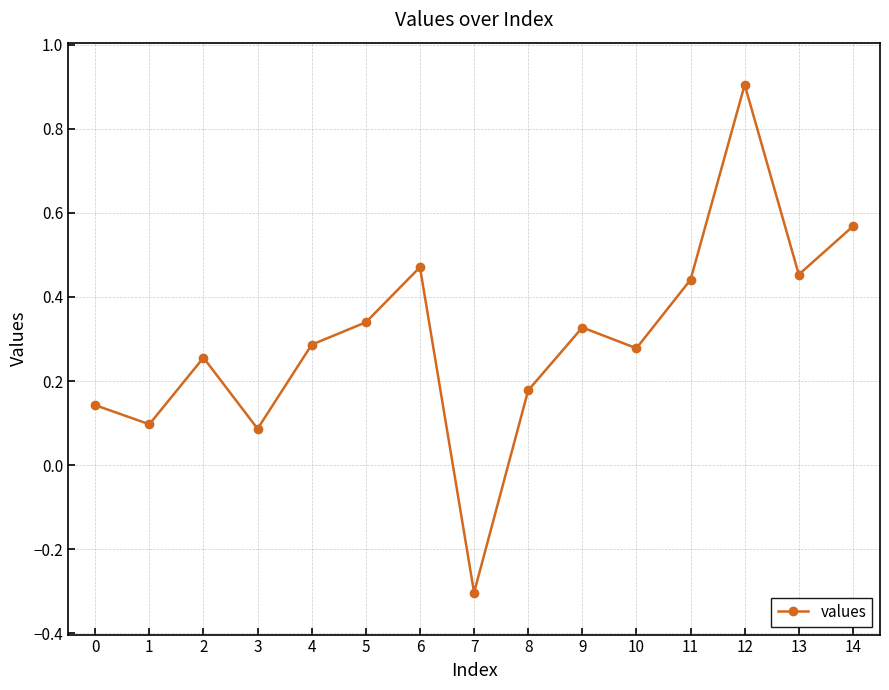

Is it true that the value at 7 is -0.3?

True